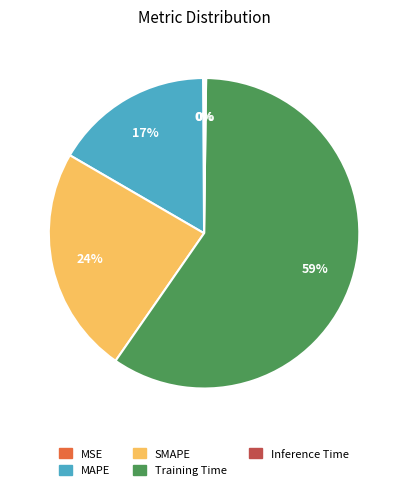

To the nearest percent, what is the combined percentage of MAPE and Training Time?

76%